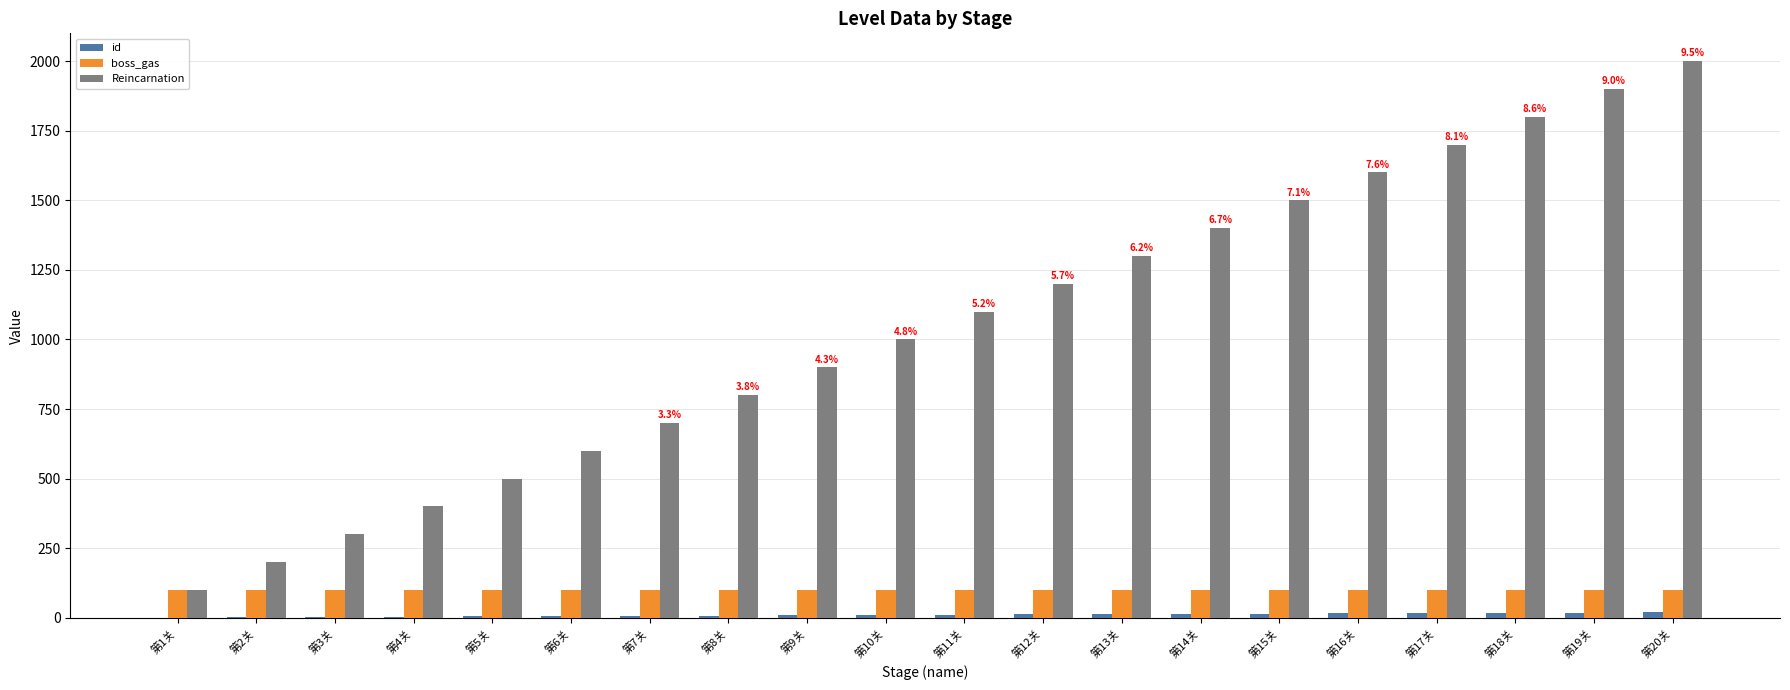

The value of Reincarnation at 第10关 is 236. True or false?

False